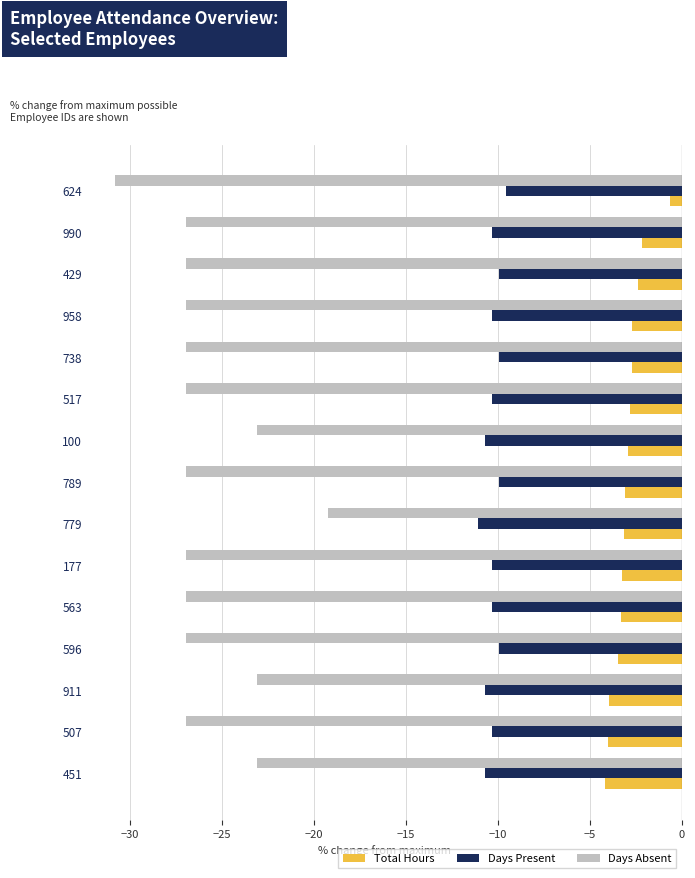

Count the number of categories in the chart.

15